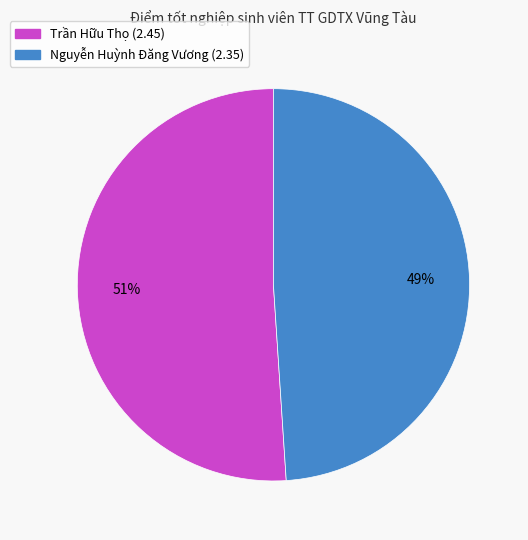

Rank the categories by value from highest to lowest.

Trần Hữu Thọ (2.45), Nguyễn Huỳnh Đăng Vương (2.35)